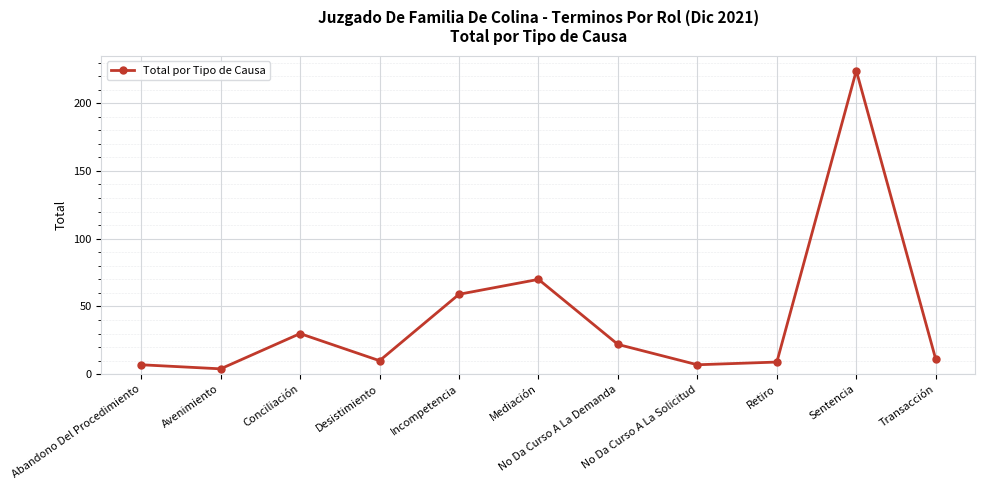

Reading left to right, transcribe all the data shown in this chart.

Abandono Del Procedimiento=7	Avenimiento=4	Conciliación=30	Desistimiento=10	Incompetencia=59	Mediación=70	No Da Curso A La Demanda=22	No Da Curso A La Solicitud=7	Retiro=9	Sentencia=224	Transacción=11